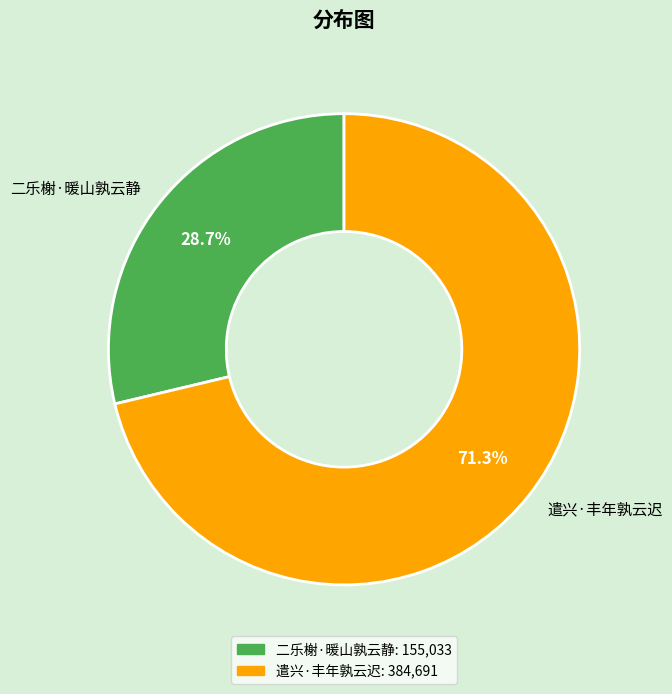

Count the number of slices in the pie.

2